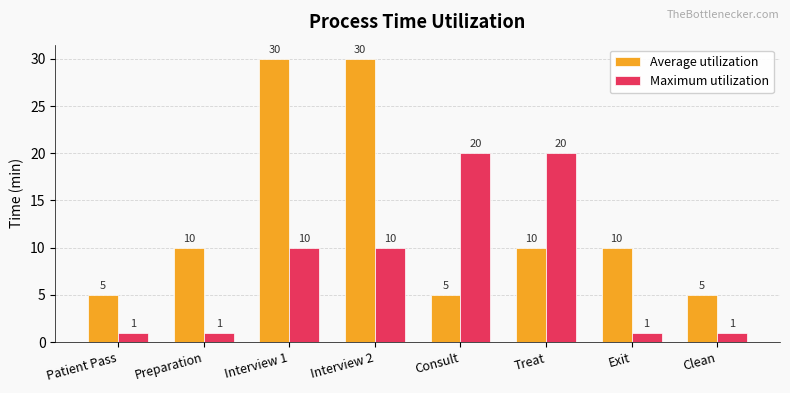

The value of Maximum utilization at Interview 2 is 10. True or false?

True